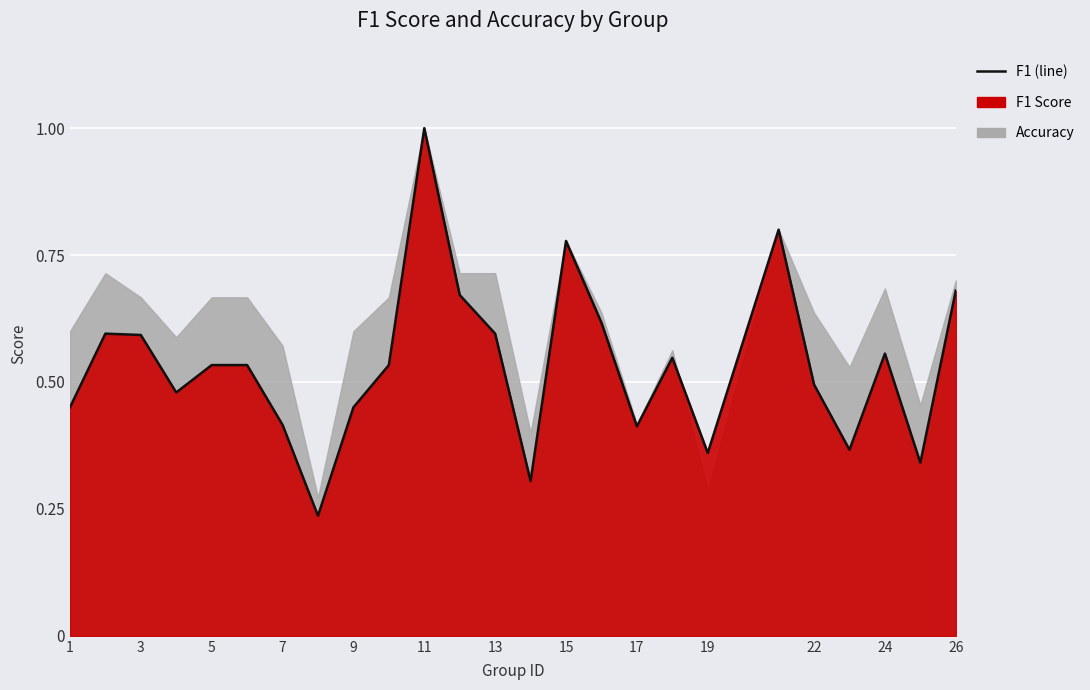

What is the greatest value displayed?

1.0